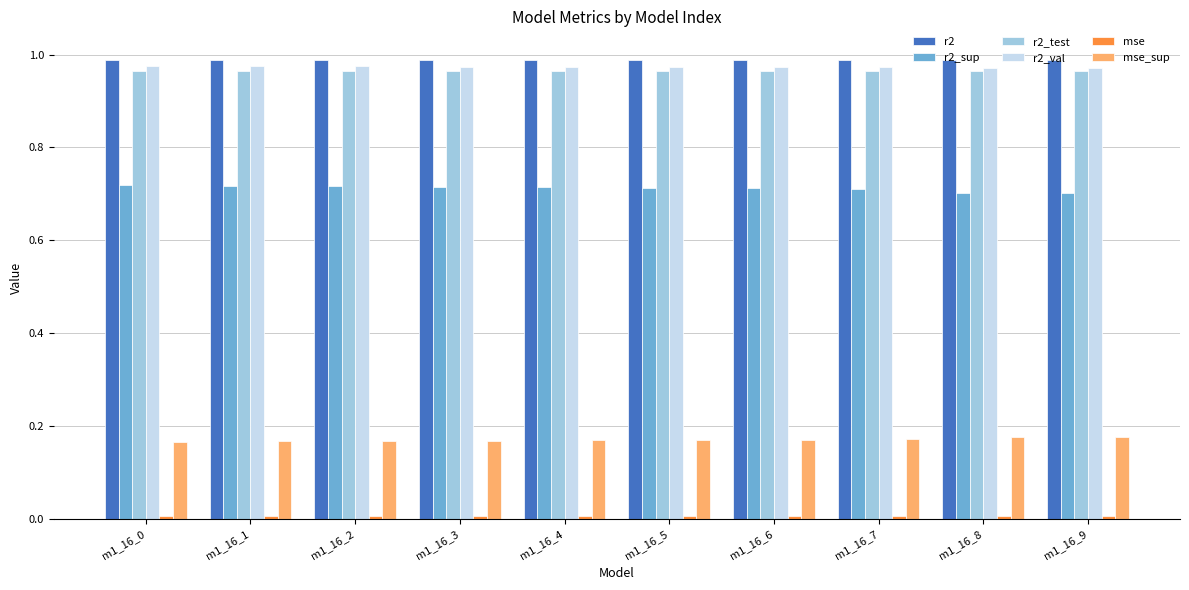

The r2_test series shows 1.7 at m1_16_3. True or false?

False